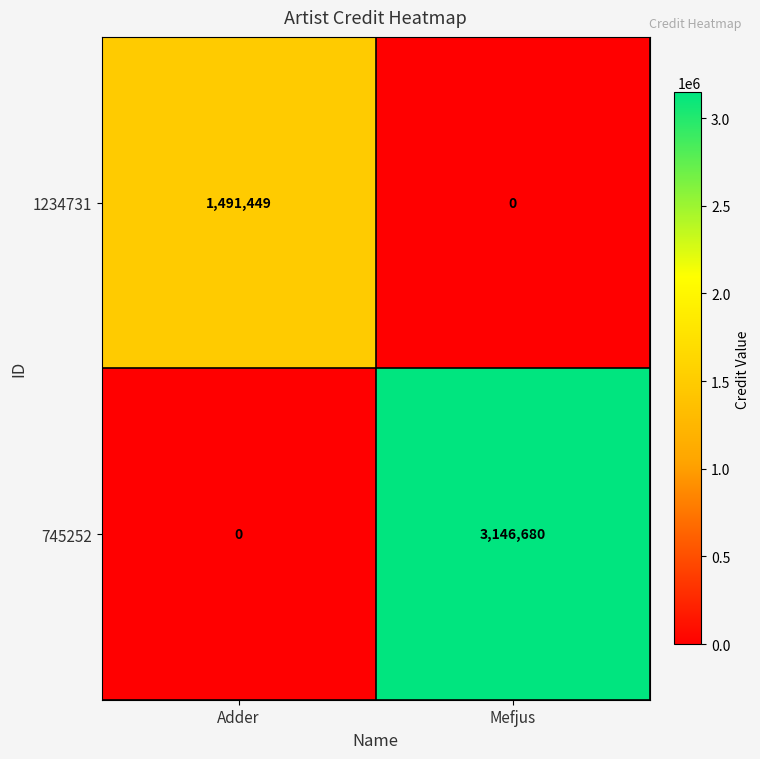

List the labels in order of 745252 value, largest first.

Mefjus, Adder